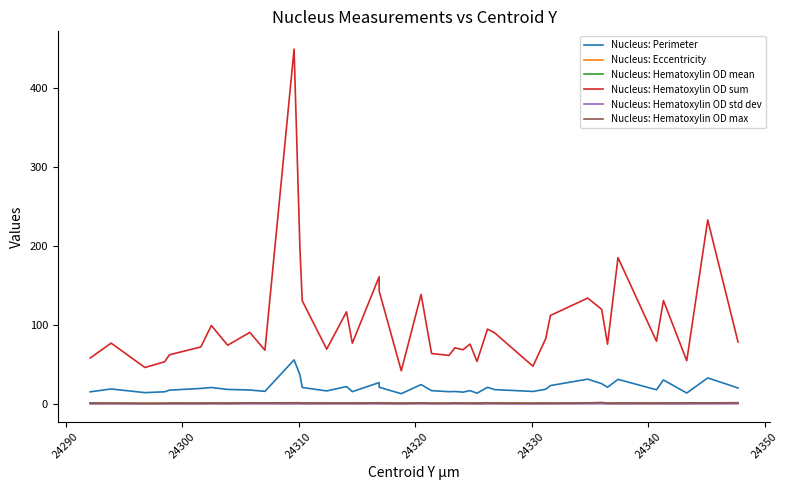

What is the minimum value for Nucleus: Eccentricity?

0.4